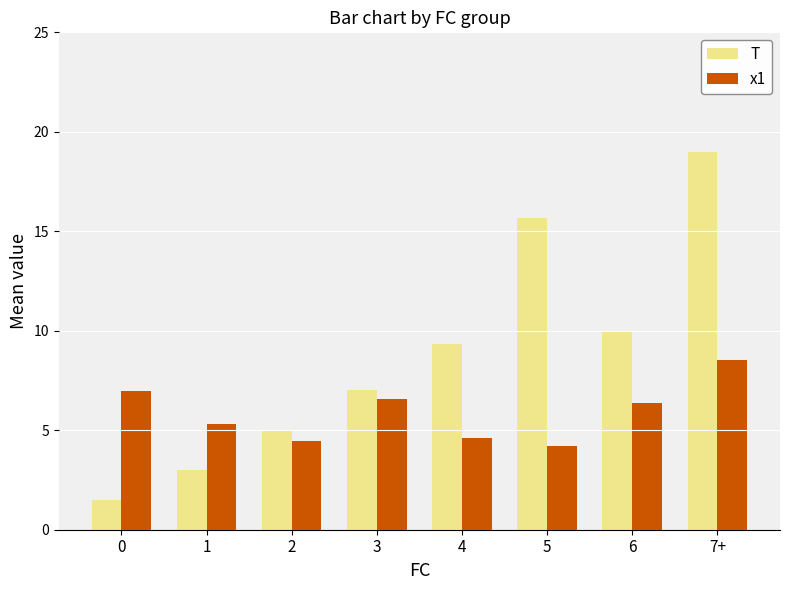

At which category is the sum across all series the highest?

7+